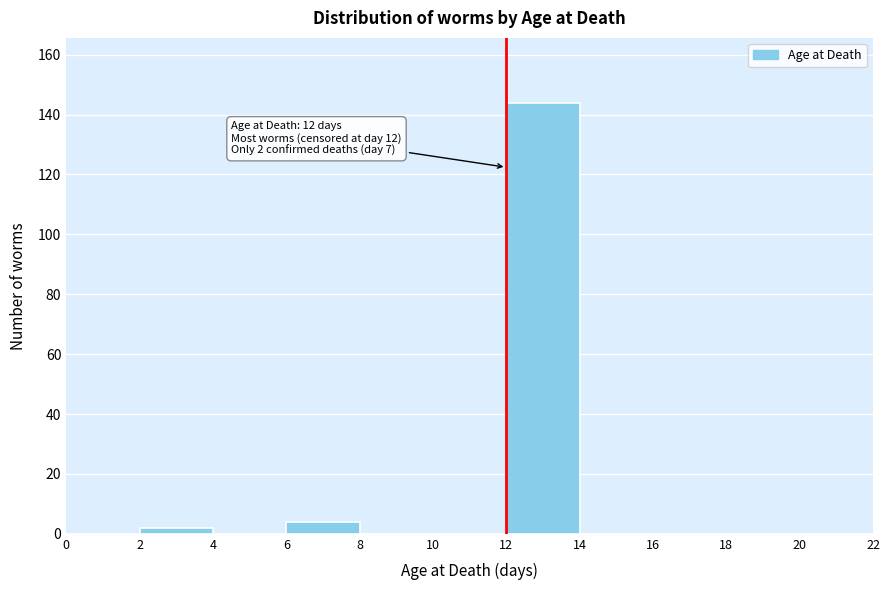

Over which range of the x-axis is the bar tallest?

12 to 14